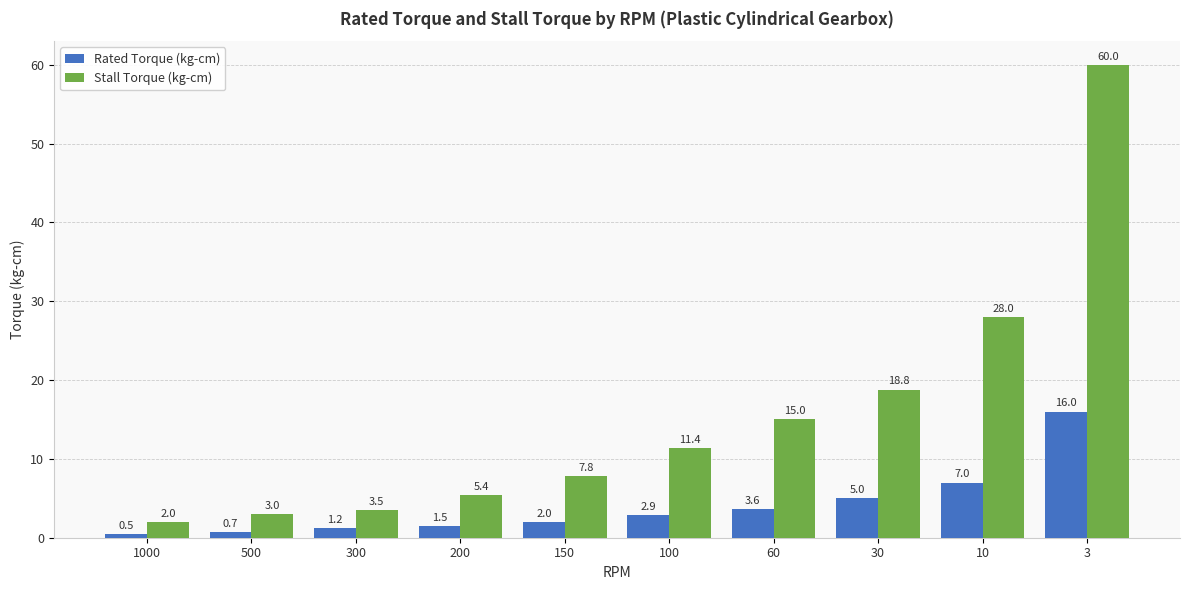

What is the total value across all series at 500?

3.7